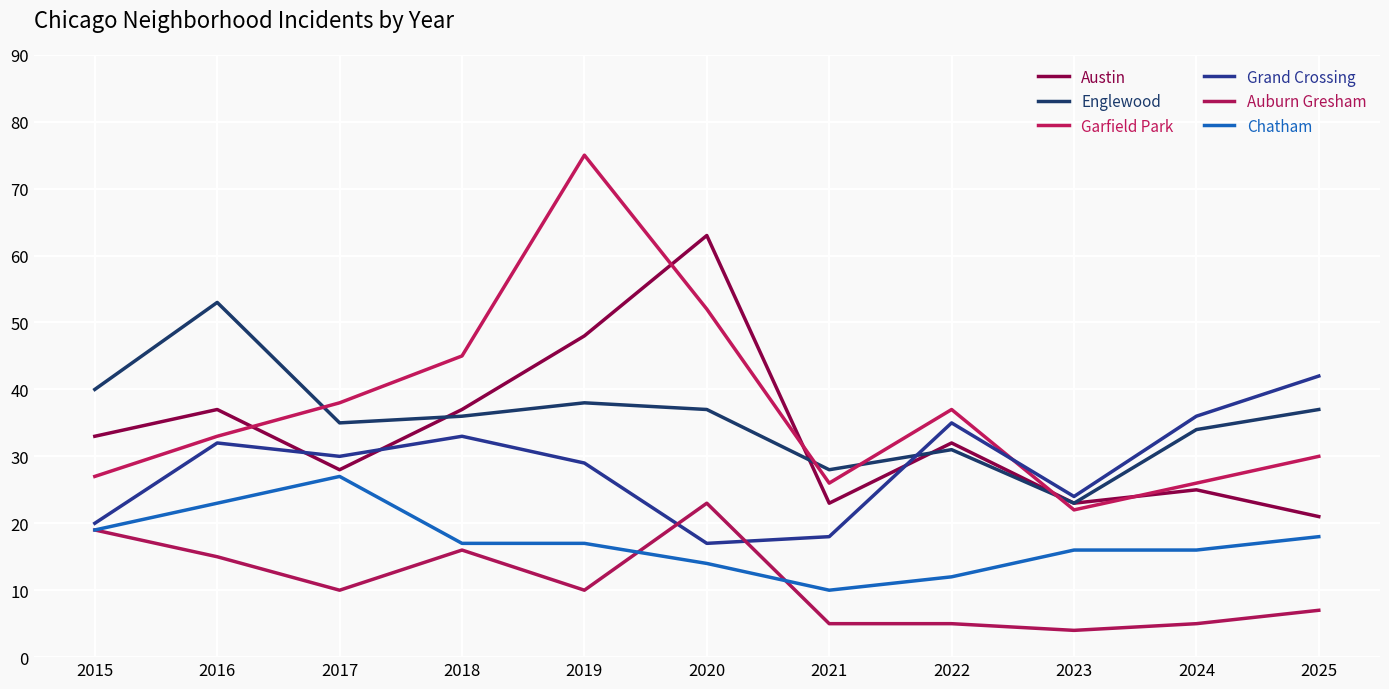

Reading left to right, list all the values displayed in this chart.

Austin: 2015=33	2016=37	2017=28	2018=37	2019=48	2020=63	2021=23	2022=32	2023=23	2024=25	2025=21
Englewood: 2015=40	2016=53	2017=35	2018=36	2019=38	2020=37	2021=28	2022=31	2023=23	2024=34	2025=37
Garfield Park: 2015=27	2016=33	2017=38	2018=45	2019=75	2020=52	2021=26	2022=37	2023=22	2024=26	2025=30
Grand Crossing: 2015=20	2016=32	2017=30	2018=33	2019=29	2020=17	2021=18	2022=35	2023=24	2024=36	2025=42
Auburn Gresham: 2015=19	2016=15	2017=10	2018=16	2019=10	2020=23	2021=5	2022=5	2023=4	2024=5	2025=7
Chatham: 2015=19	2016=23	2017=27	2018=17	2019=17	2020=14	2021=10	2022=12	2023=16	2024=16	2025=18